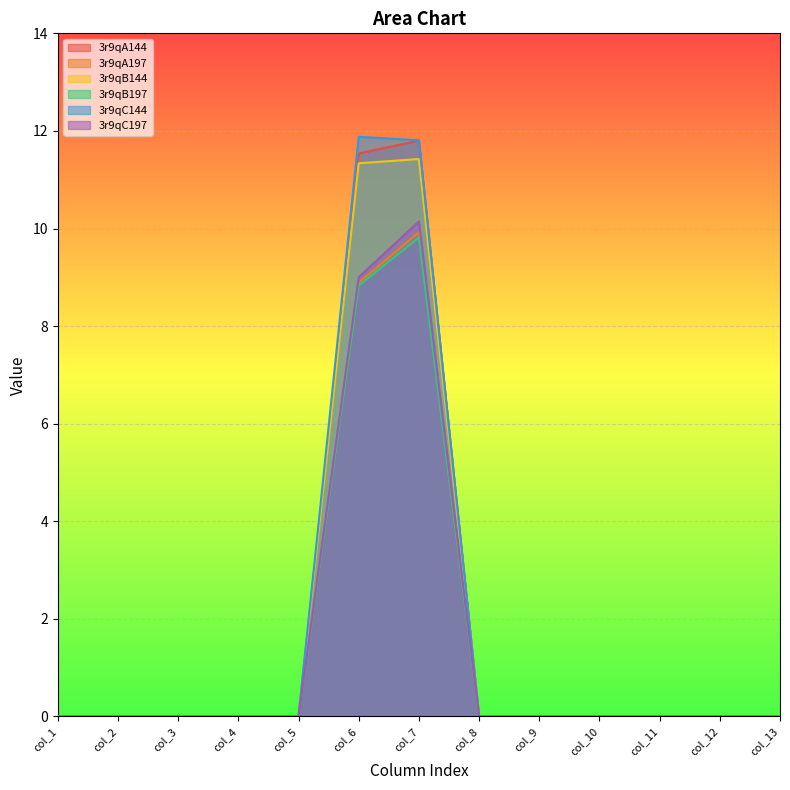

Which series has the widest spread of values?

3r9qC144